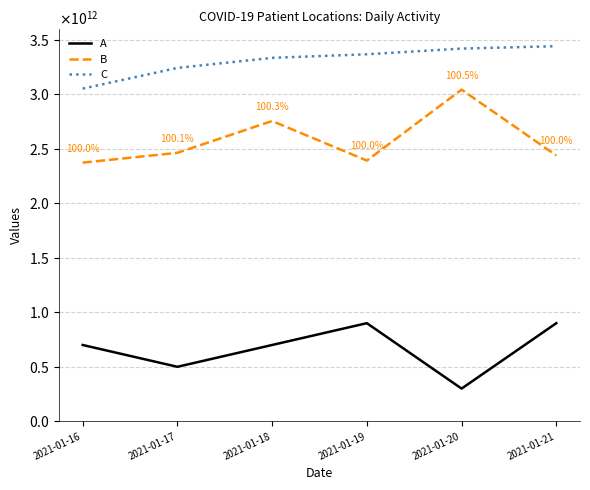

Rank the series at 2021-01-17 from lowest to highest value.

A, B, C